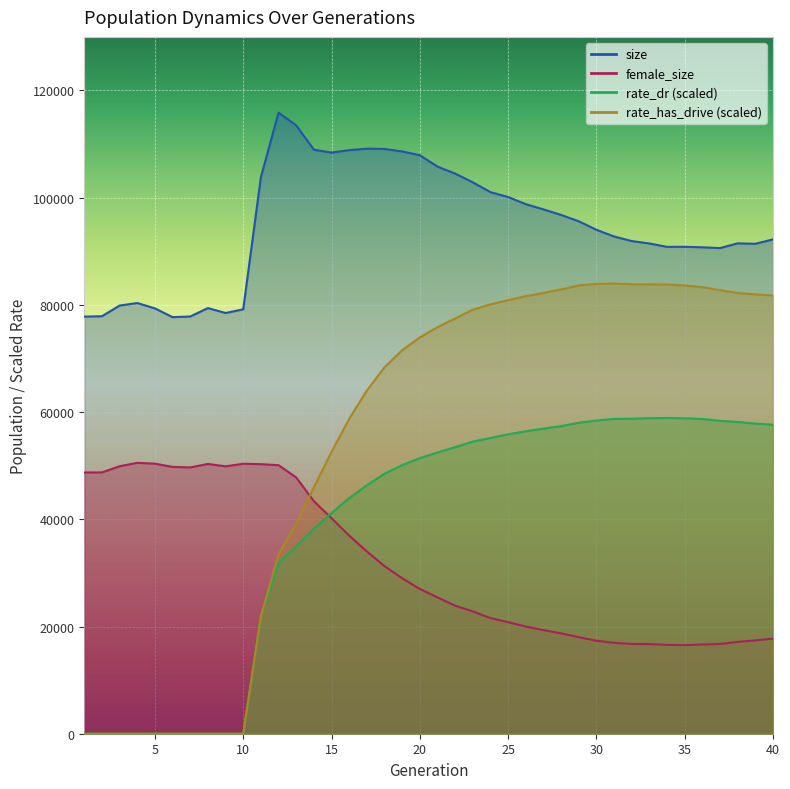

True or false: rate_has_drive has a value of 83624.3 at 35.

True